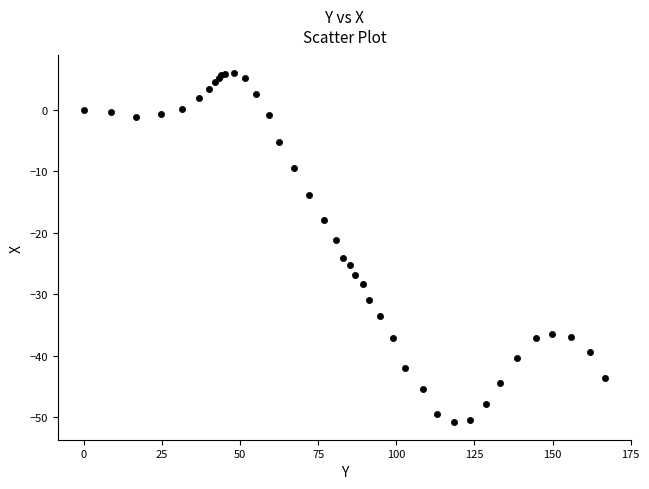

What Y value in the scatter plot is closest to -22?

-21.1